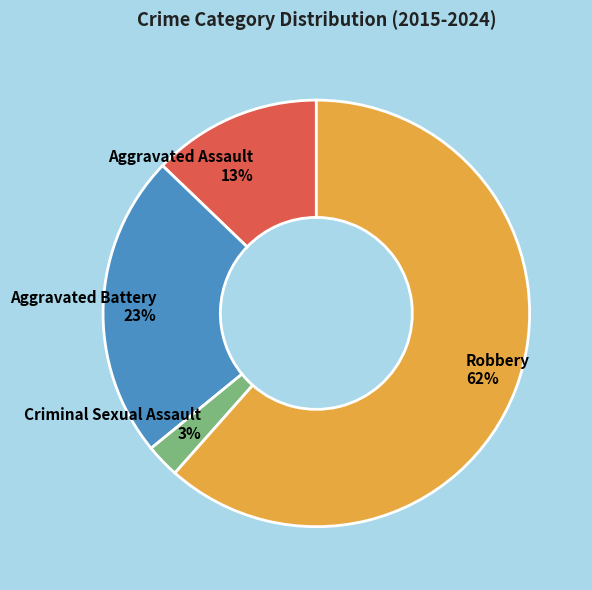

Do Robbery 62% and Aggravated Assault 13% together represent more than half of the pie?

Yes